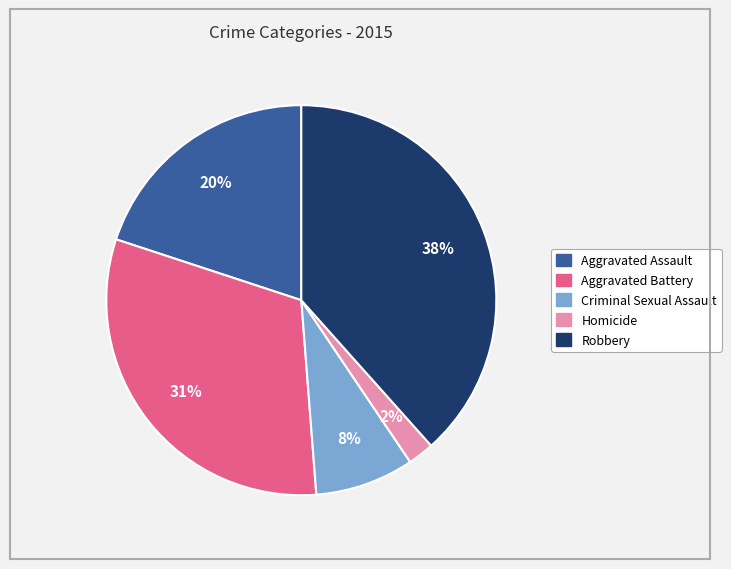

Between Aggravated Battery and Criminal Sexual Assault, which is larger?

Aggravated Battery